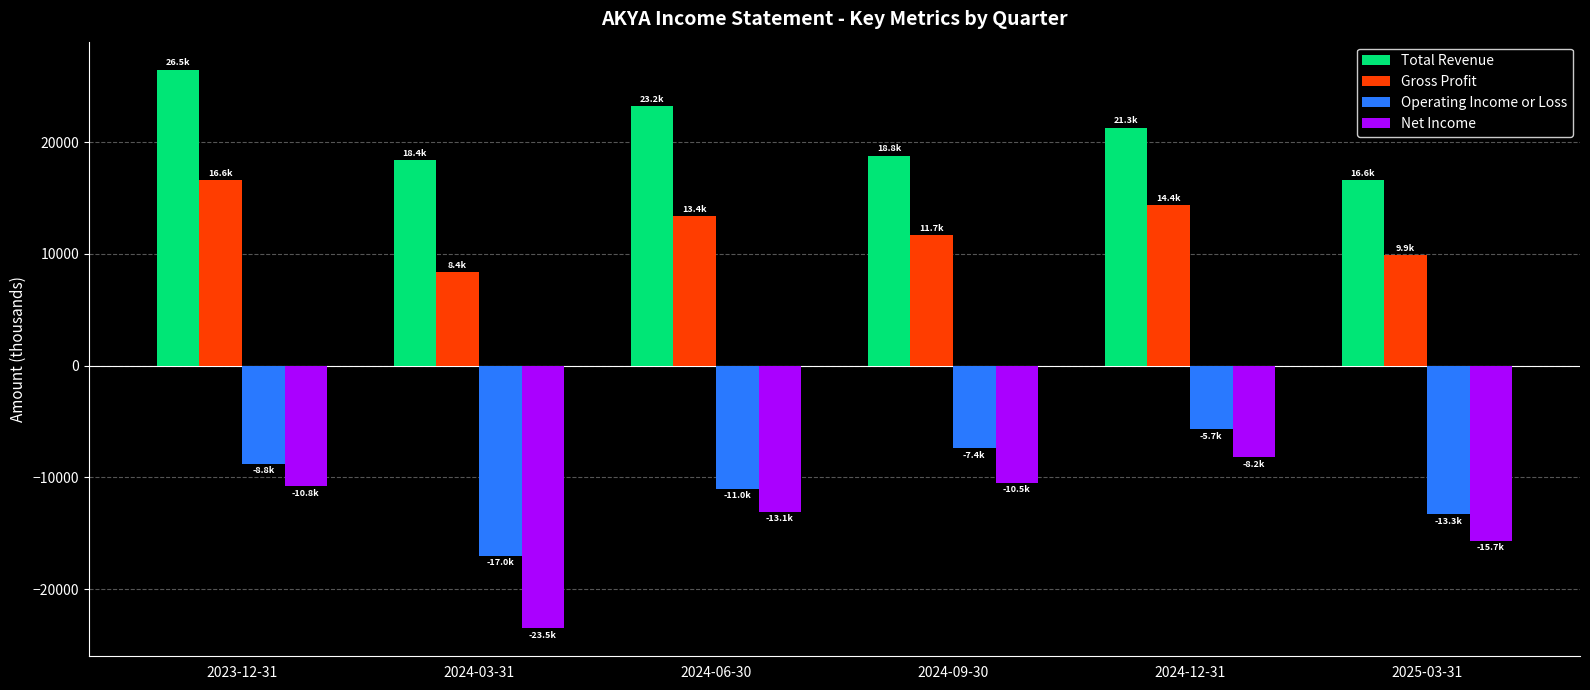

How many categories are shown in the chart?

6